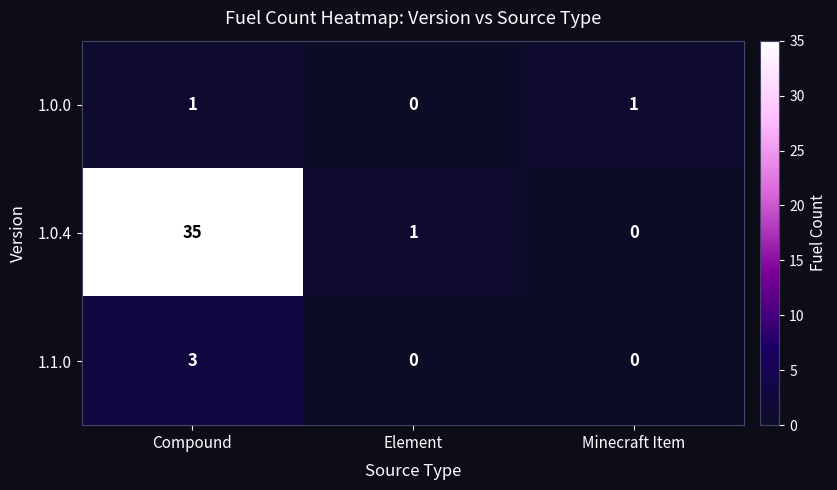

Is it true that 1.1.0 equals 4 at Compound?

False